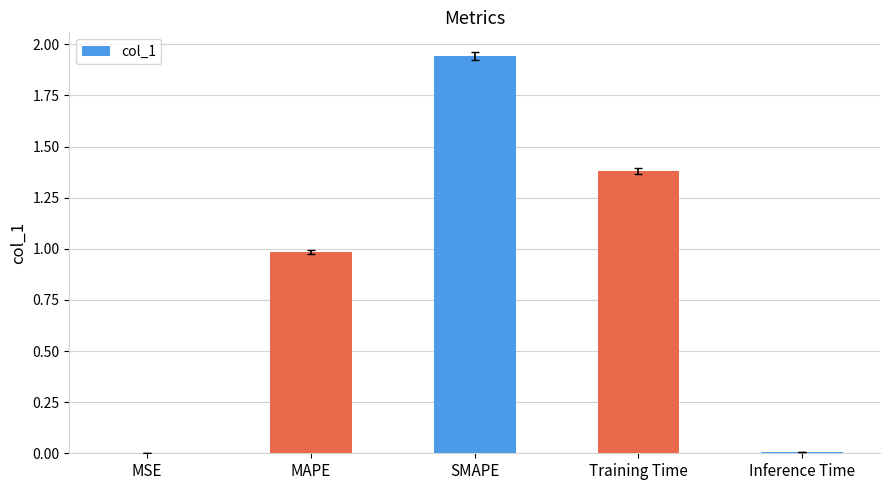

What is the sum of all values?

4.3